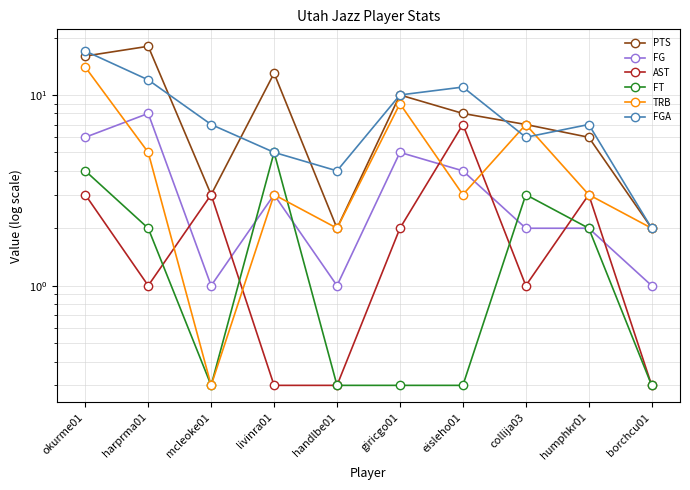

True or false: PTS and TRB cross at least once.

False